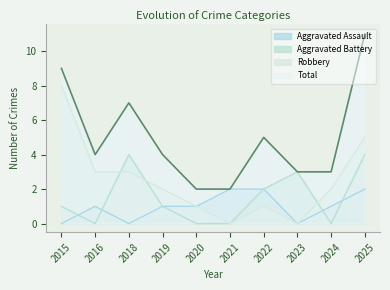

Rank the categories by Robbery value from lowest to highest.

2021, 2023, 2020, 2022, 2019, 2024, 2016, 2018, 2025, 2015